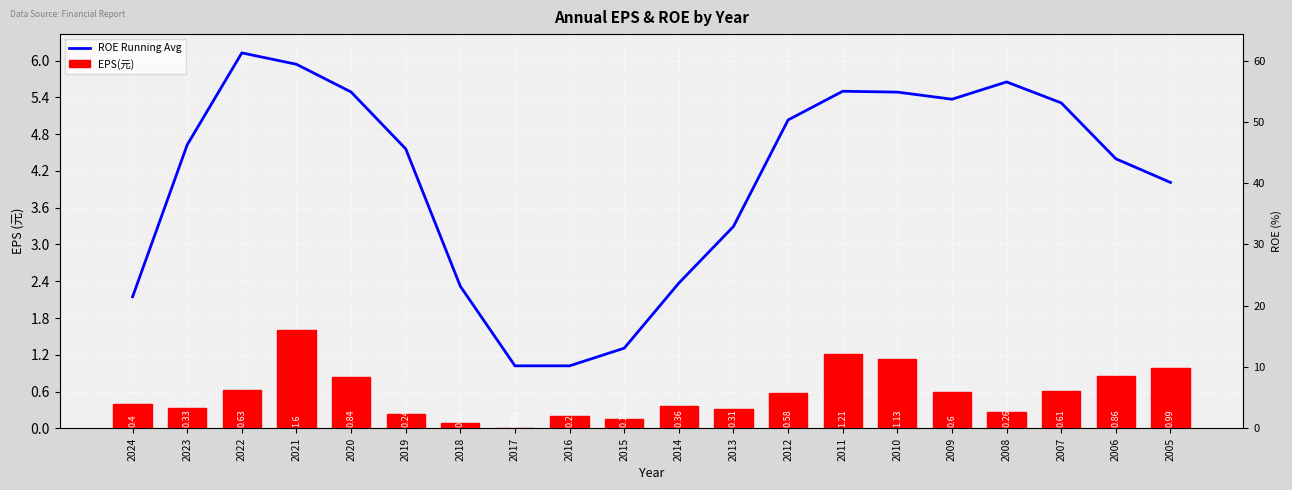

Which series has the largest total across all categories?

ROE Running Avg